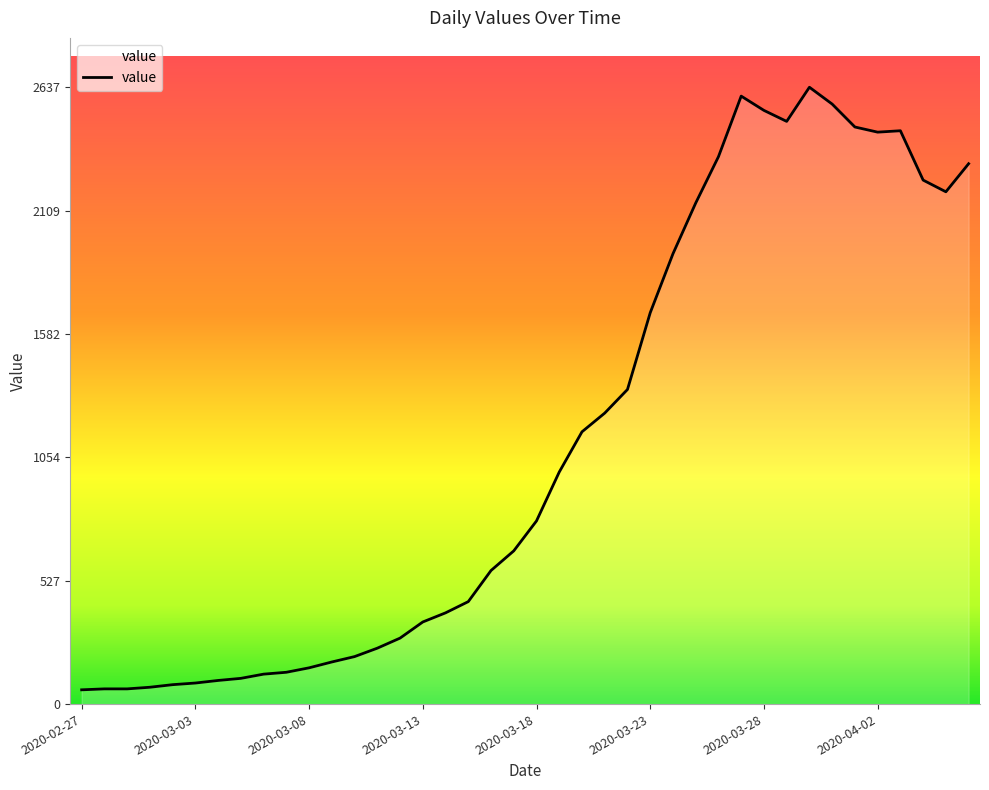

What is the maximum value shown in the chart?

2637